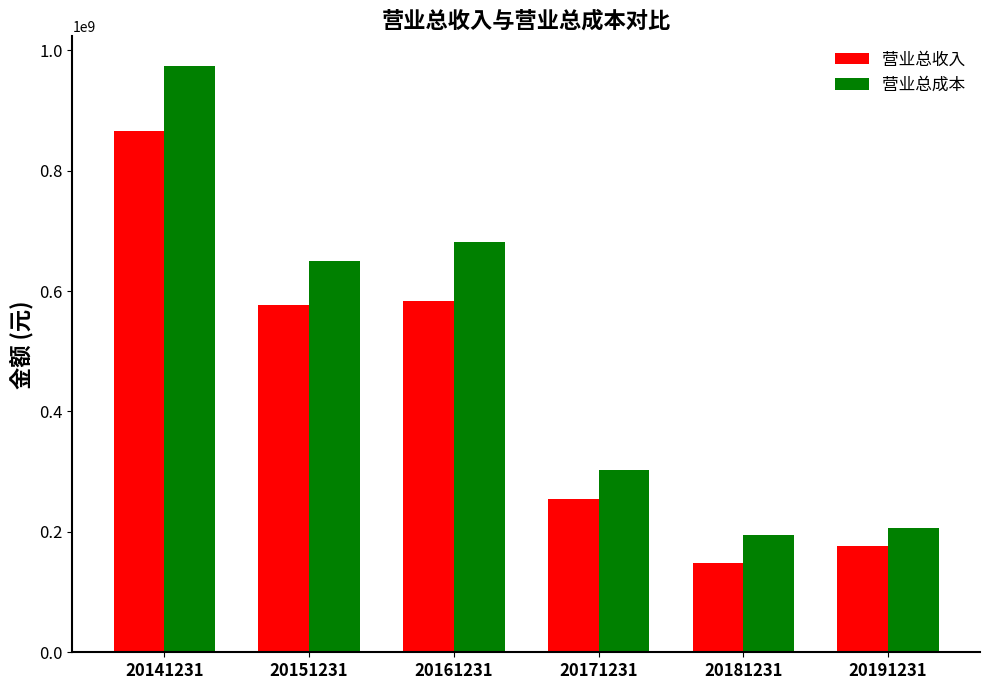

At which category does the chart reach its peak across all series?

20141231